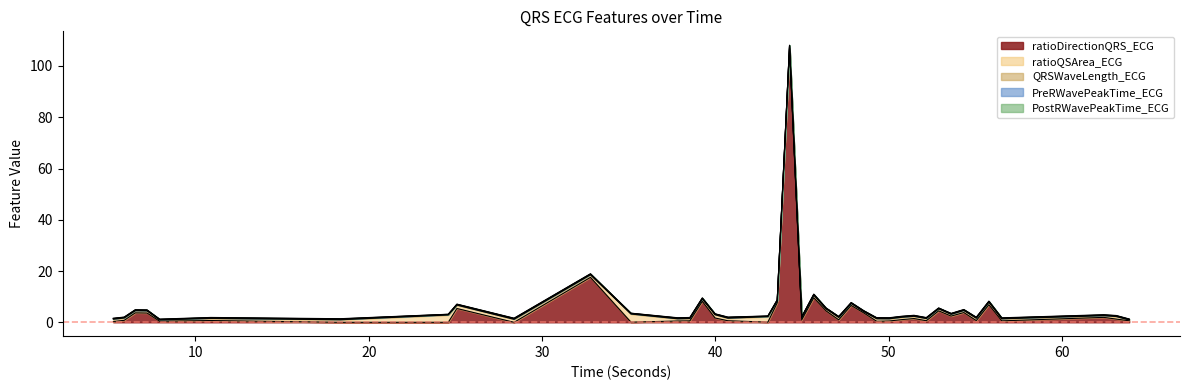

Which category has the highest value across all series?

44.2734375